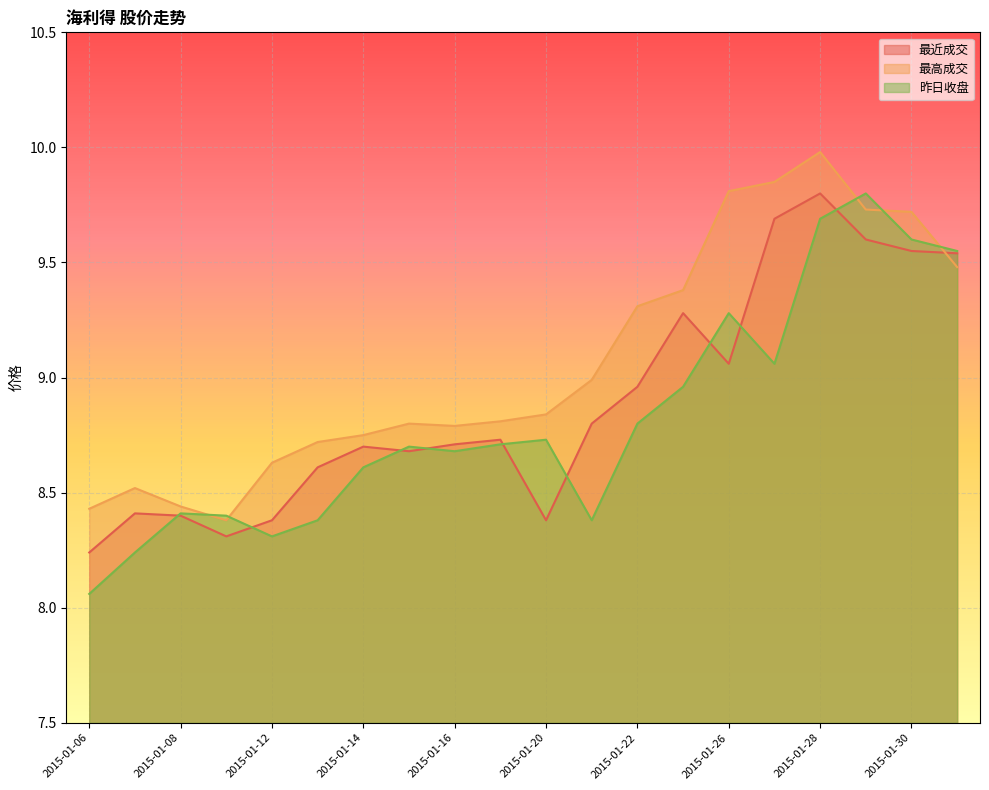

Rank the categories by 最高成交 value from highest to lowest.

2015-01-28, 2015-01-27, 2015-01-26, 2015-01-29, 2015-01-30, 2015-02-02, 2015-01-23, 2015-01-22, 2015-01-21, 2015-01-20, 2015-01-19, 2015-01-15, 2015-01-16, 2015-01-14, 2015-01-13, 2015-01-12, 2015-01-07, 2015-01-08, 2015-01-06, 2015-01-09